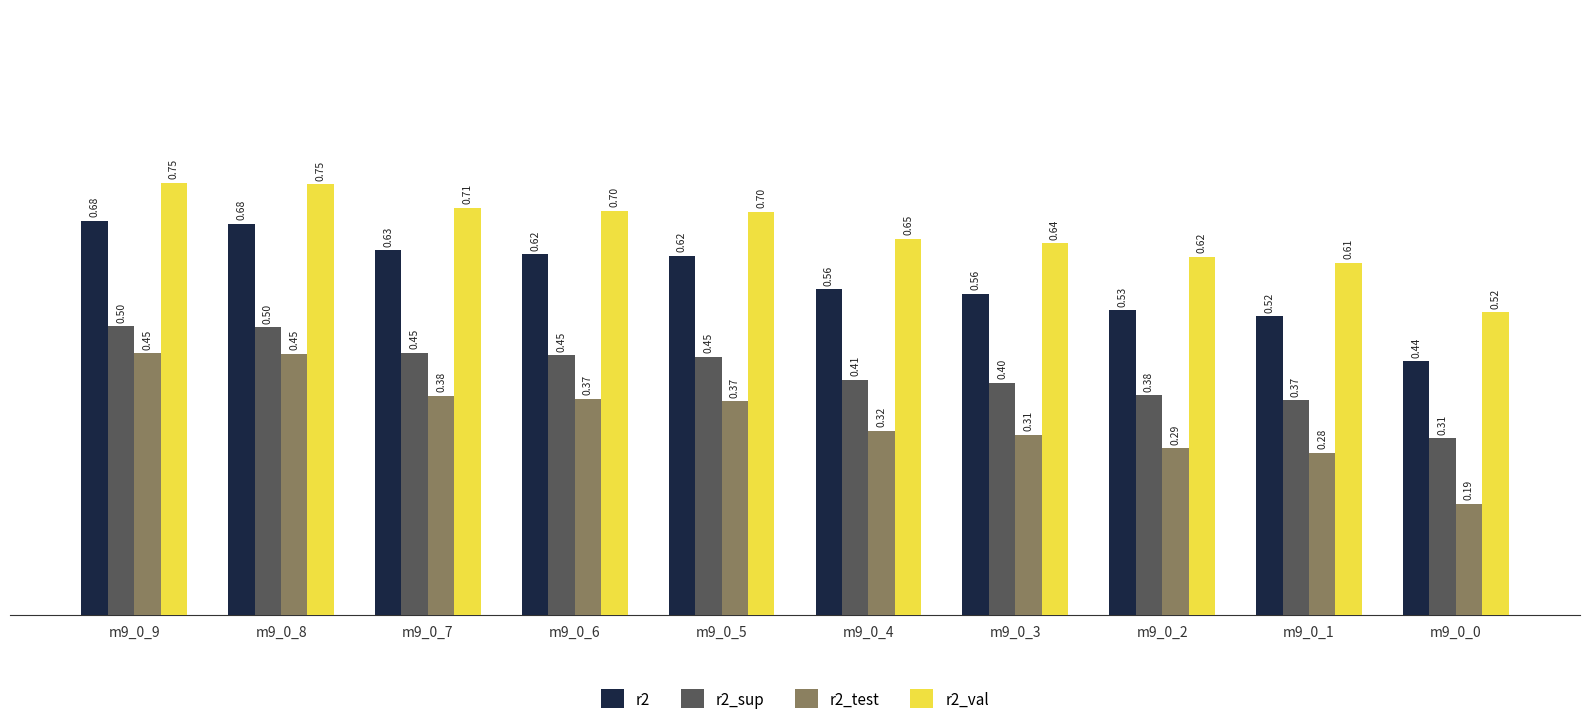

What is the difference between the r2_sup values at m9_0_0 and m9_0_6?

0.1